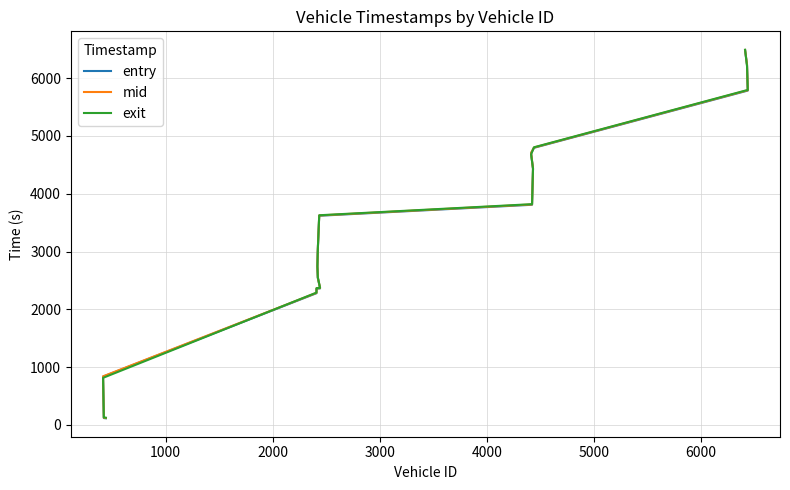

Which series changed the most between 1000 and 6000?

entry